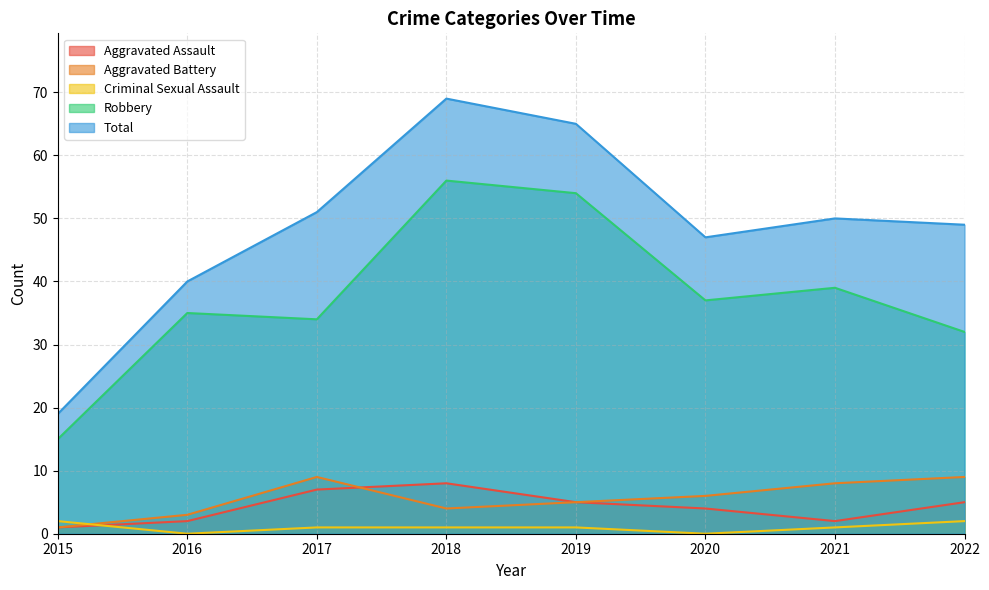

What is the difference between the maximum and second lowest values in the Total series?

29